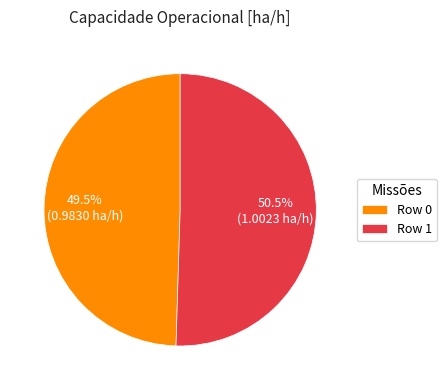

The Row 0 slice represents 64% of the pie. True or false?

False